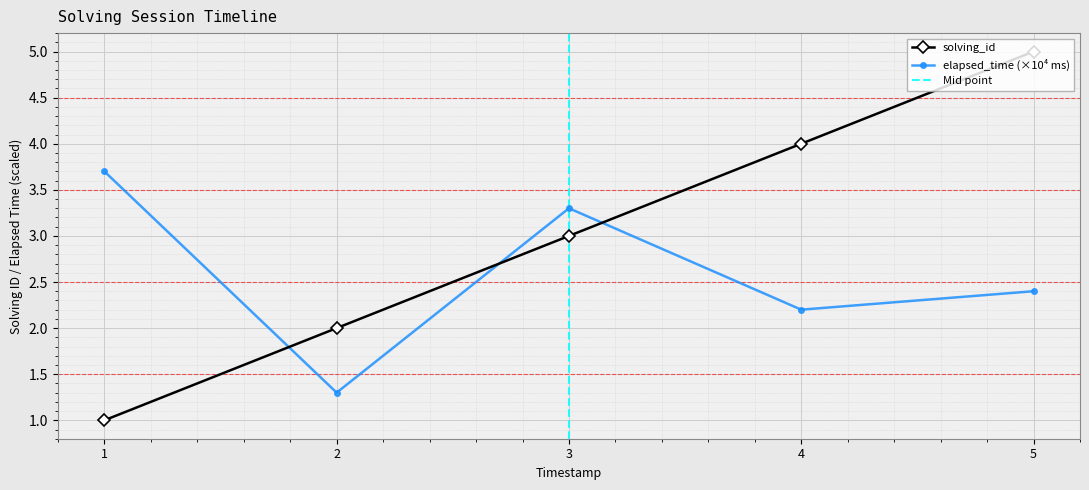

How many data points in elapsed_time are above 2?

4